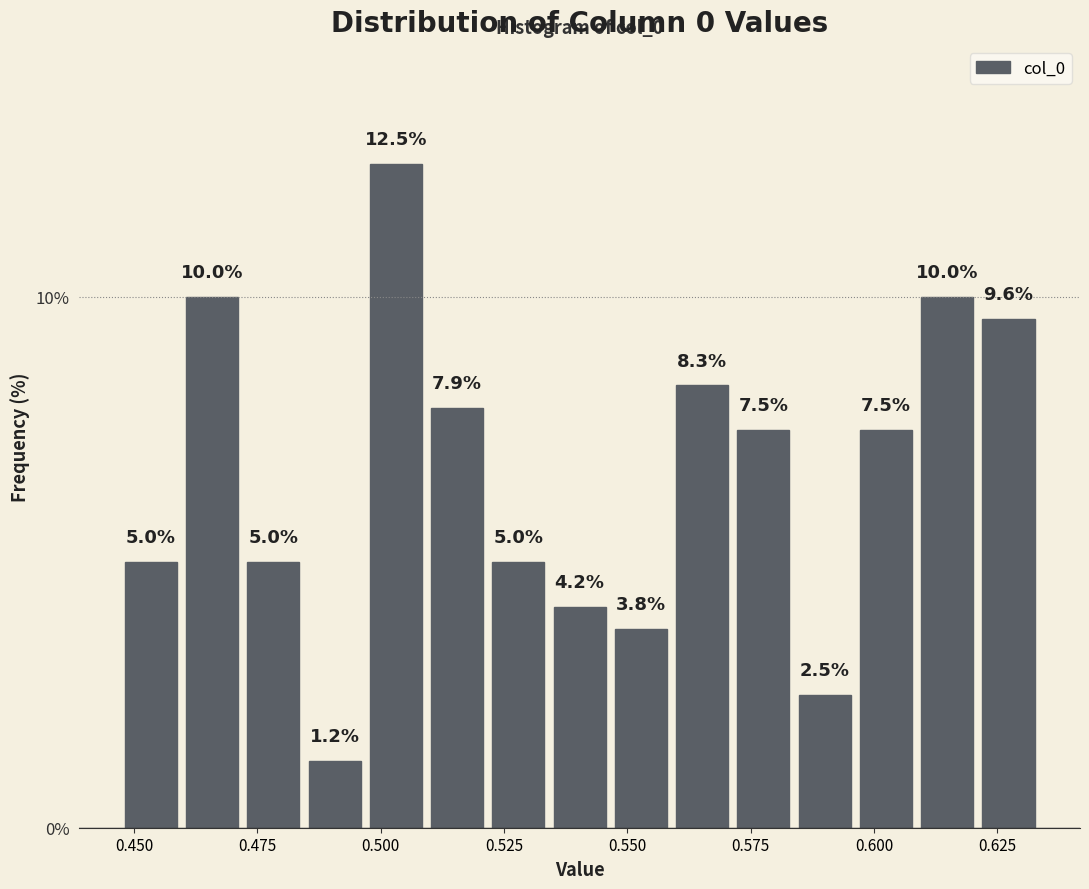

Around what value on the x-axis is the tallest bar? Give the approximate position of its centre, as read against the axis.

0.505